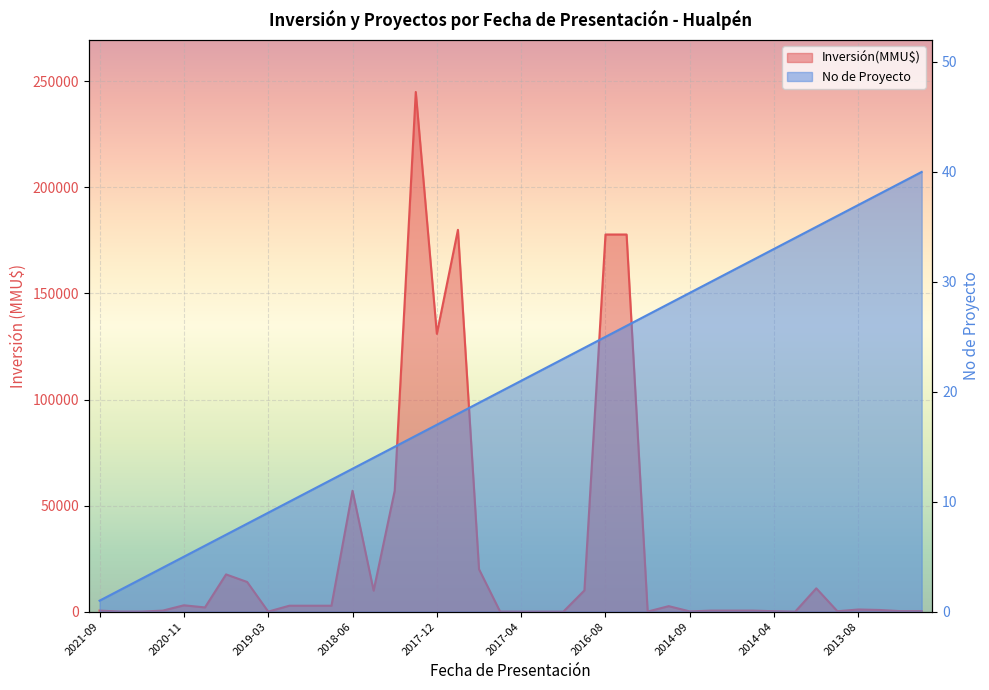

True or false: No has more than 0 interior local peaks.

False